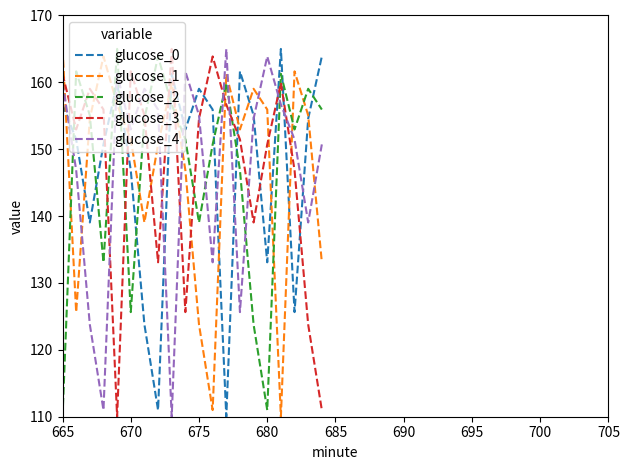

What is the minimum value for glucose_0?

110.0